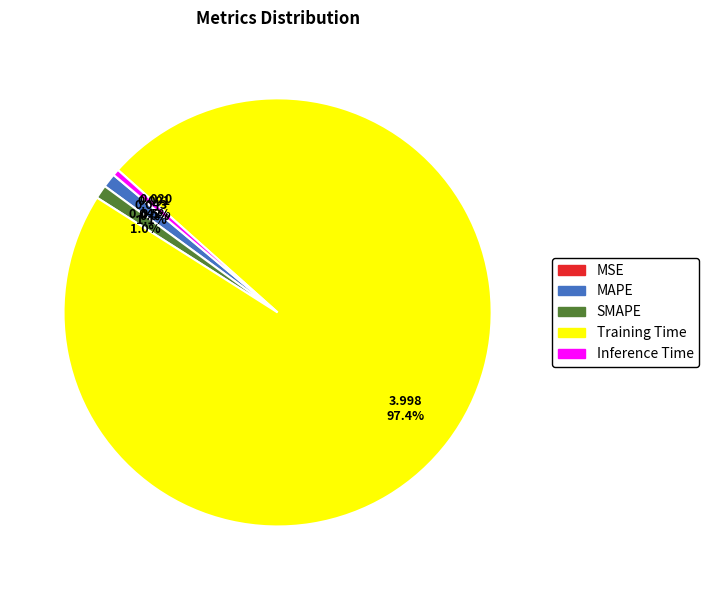

Which slice is the largest?

Training Time